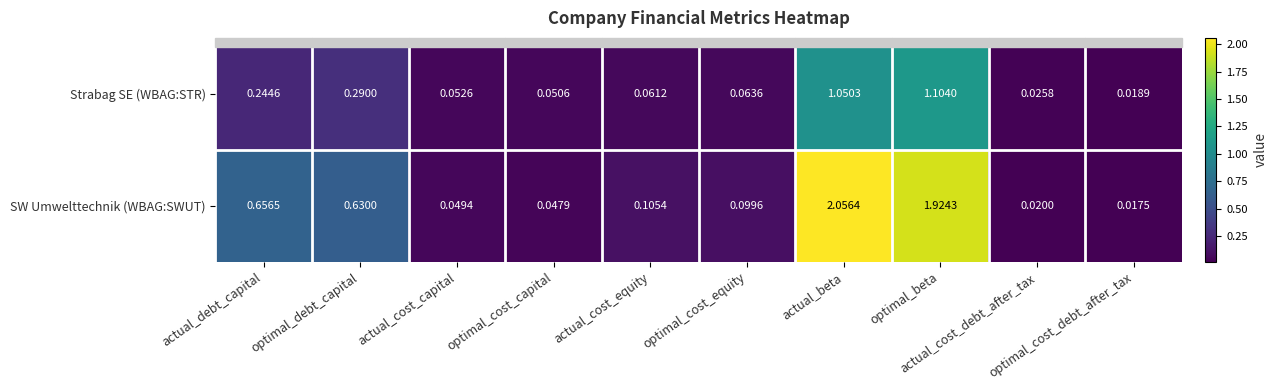

List the series in order of their peak value, lowest first.

Strabag SE (WBAG:STR), SW Umwelttechnik (WBAG:SWUT)